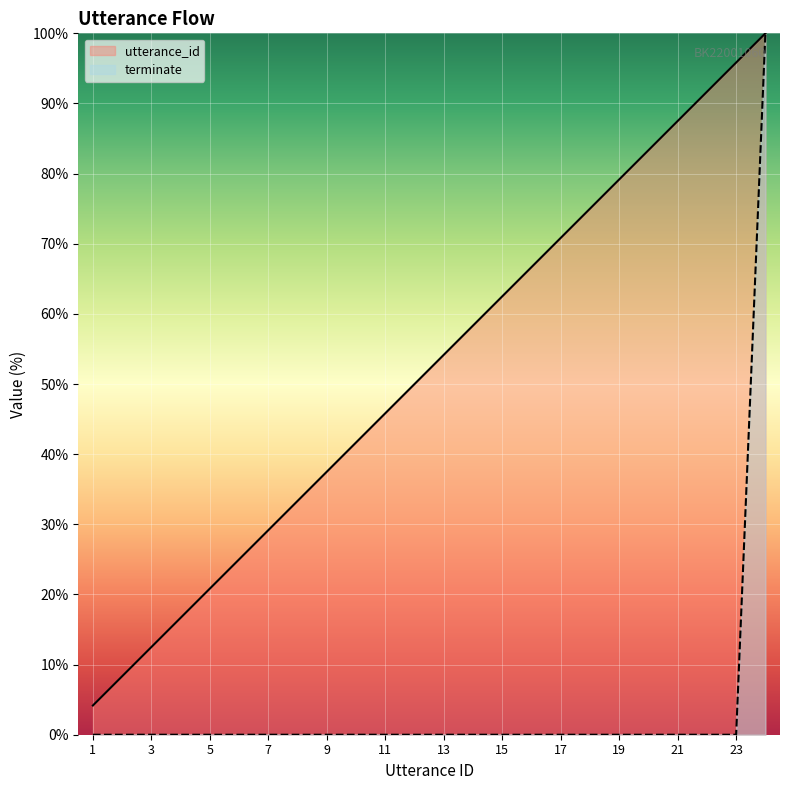

What is the difference between the maximum and minimum values in the utterance_id series?

95.8